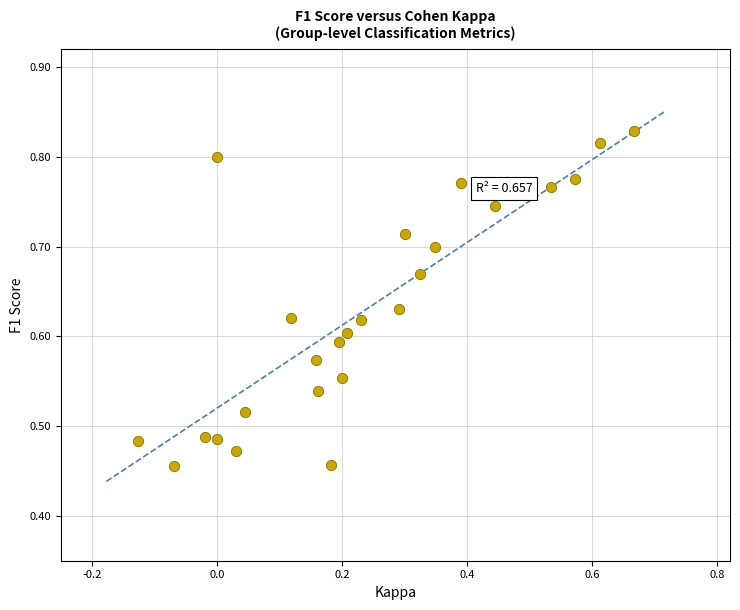

What is the range of Y values (max minus min)?

0.4